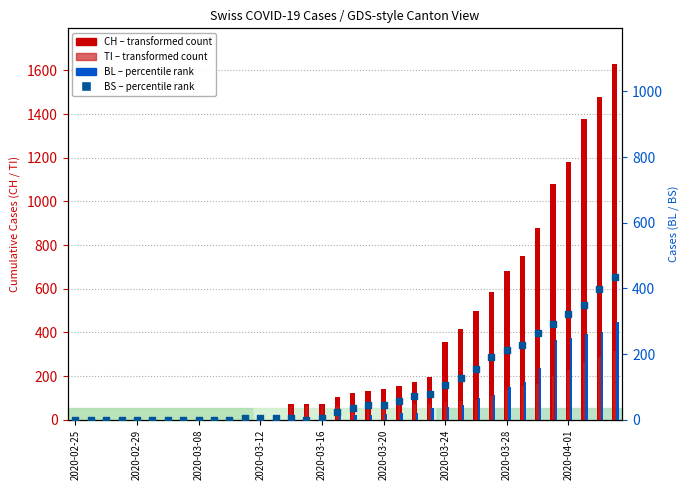

Which series has the largest Y range (max minus min)?

CH